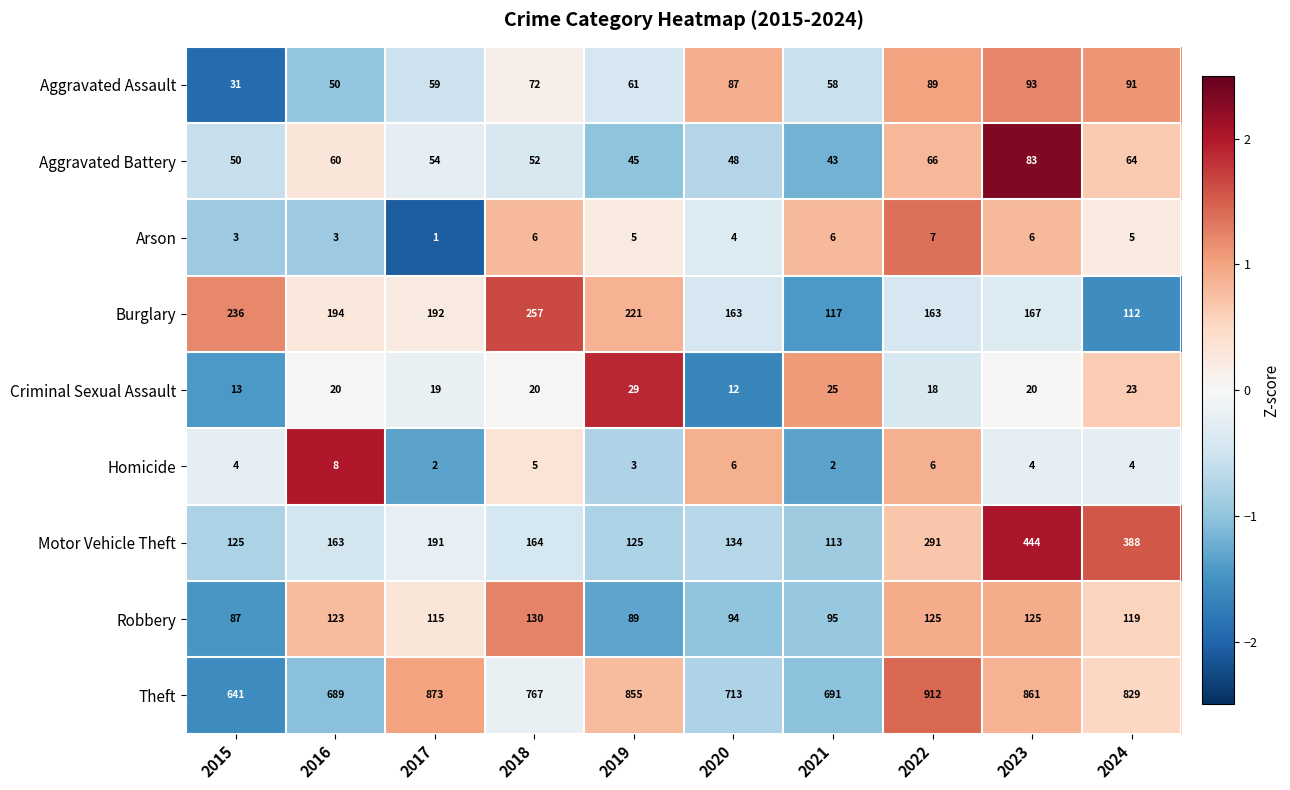

Which category has the lowest value across all series?

2017